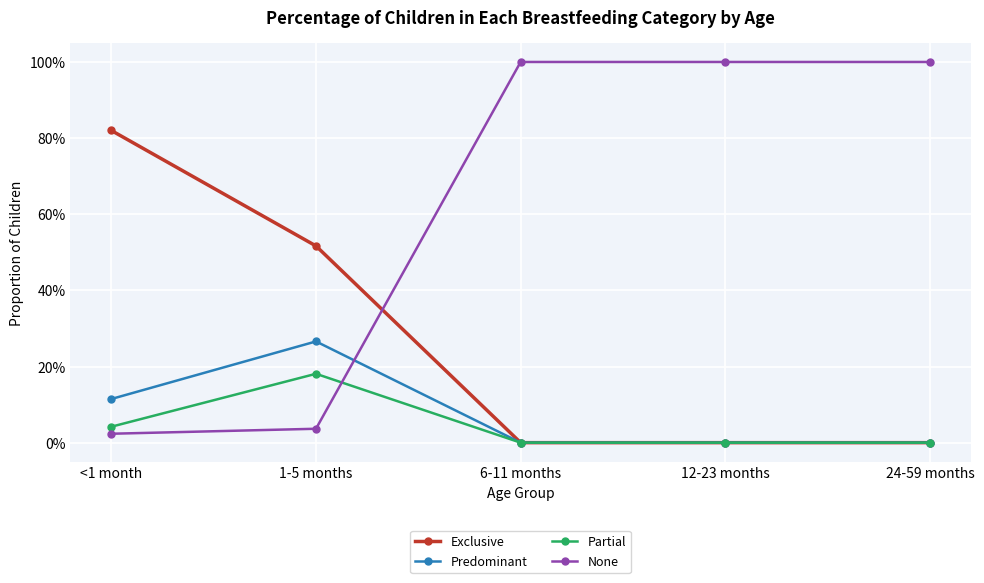

What is the label of the 2nd point from the left?

1-5 months